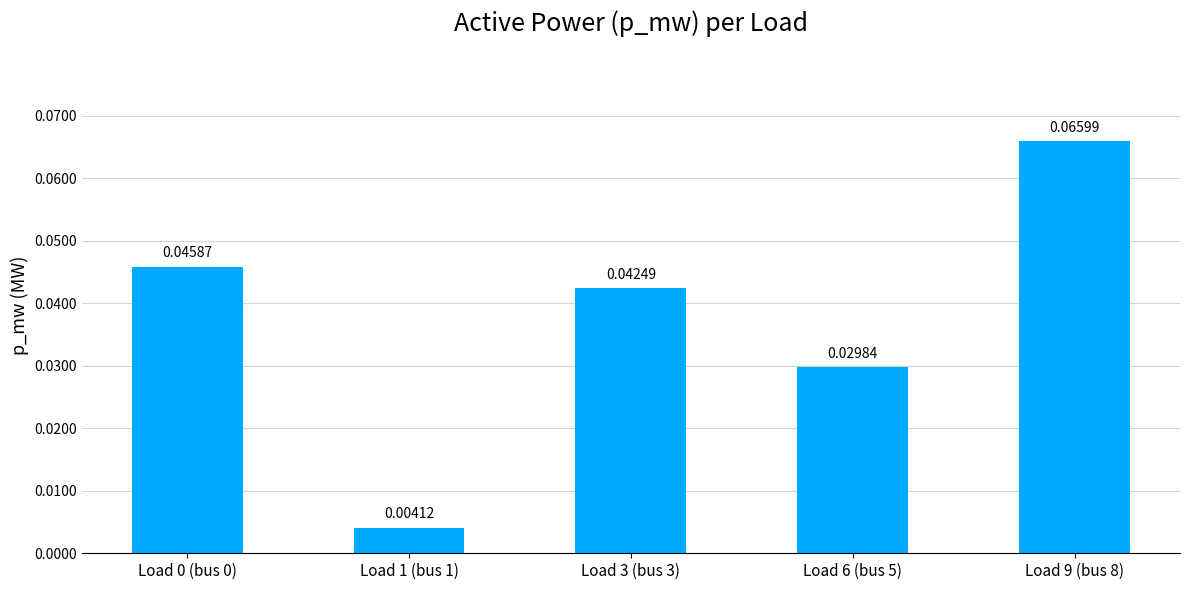

How many series are shown in this chart?

1